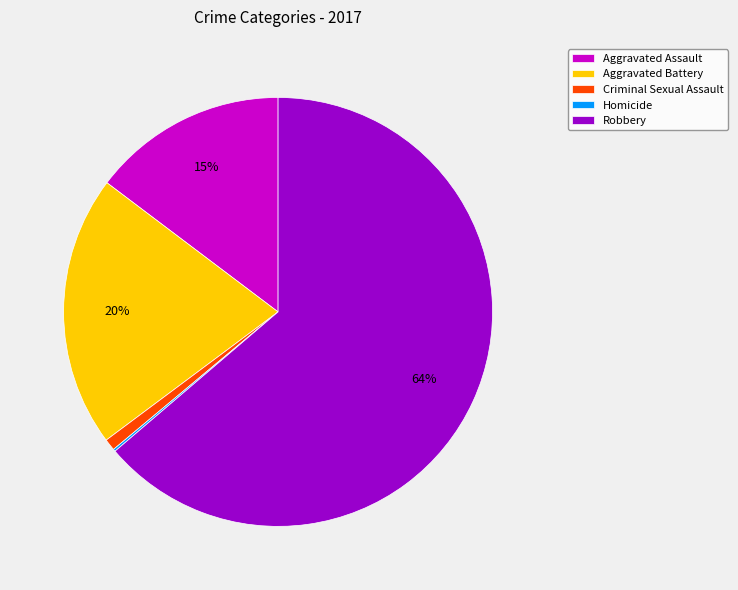

The Aggravated Battery slice represents 33% of the pie. True or false?

False